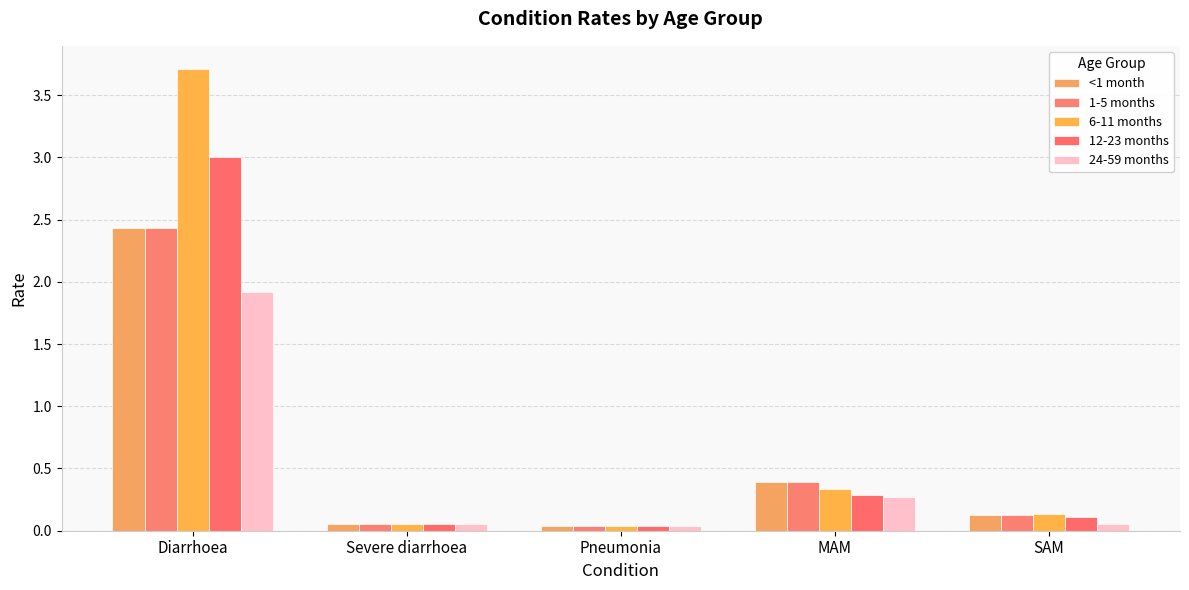

Rank the series by their maximum value, from highest to lowest.

6-11 months, 12-23 months, <1 month, 1-5 months, 24-59 months